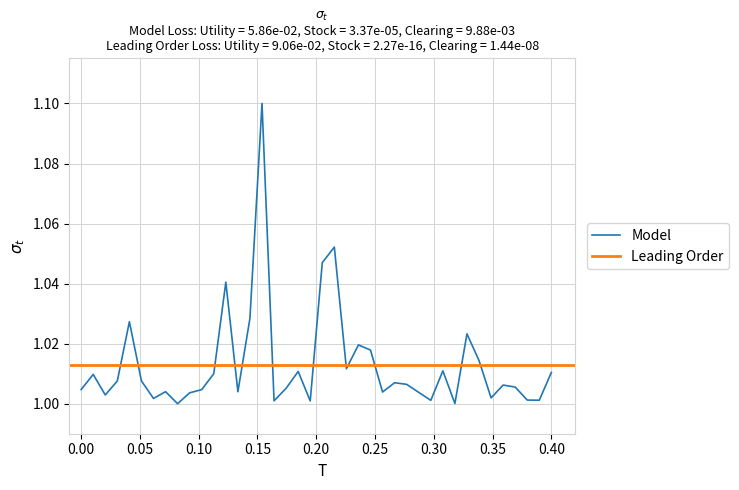

What is the change in value from 12 to 16?

+0.1